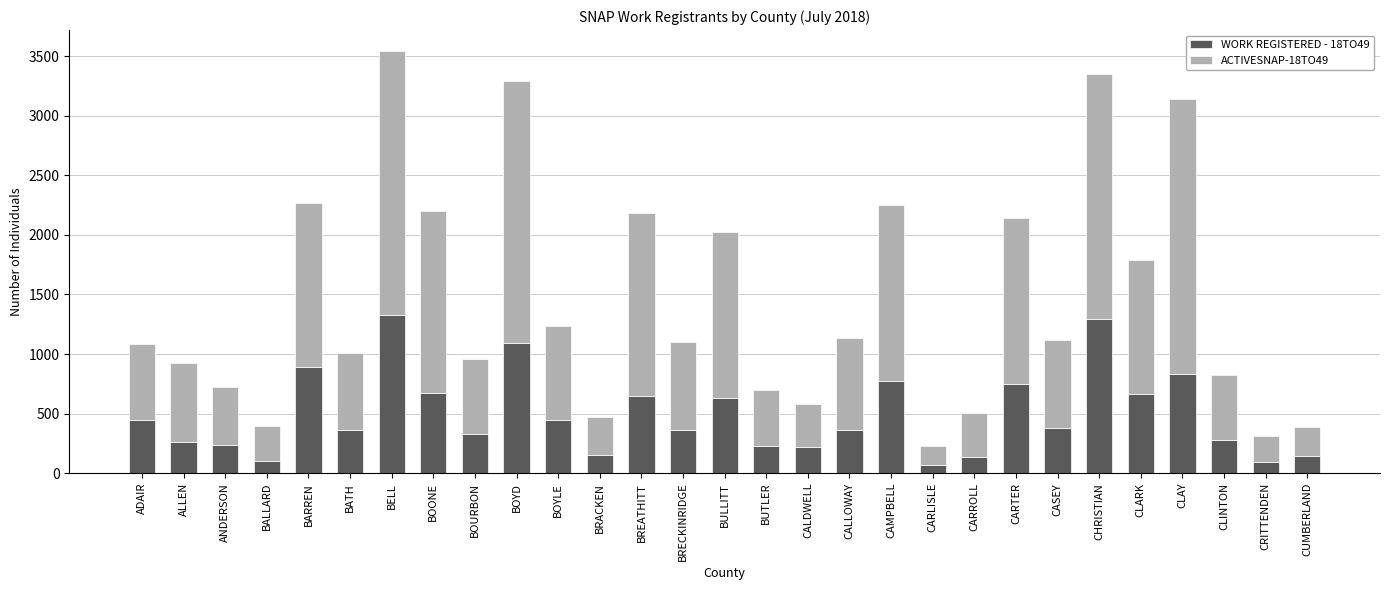

How many distinct data groups are displayed?

2